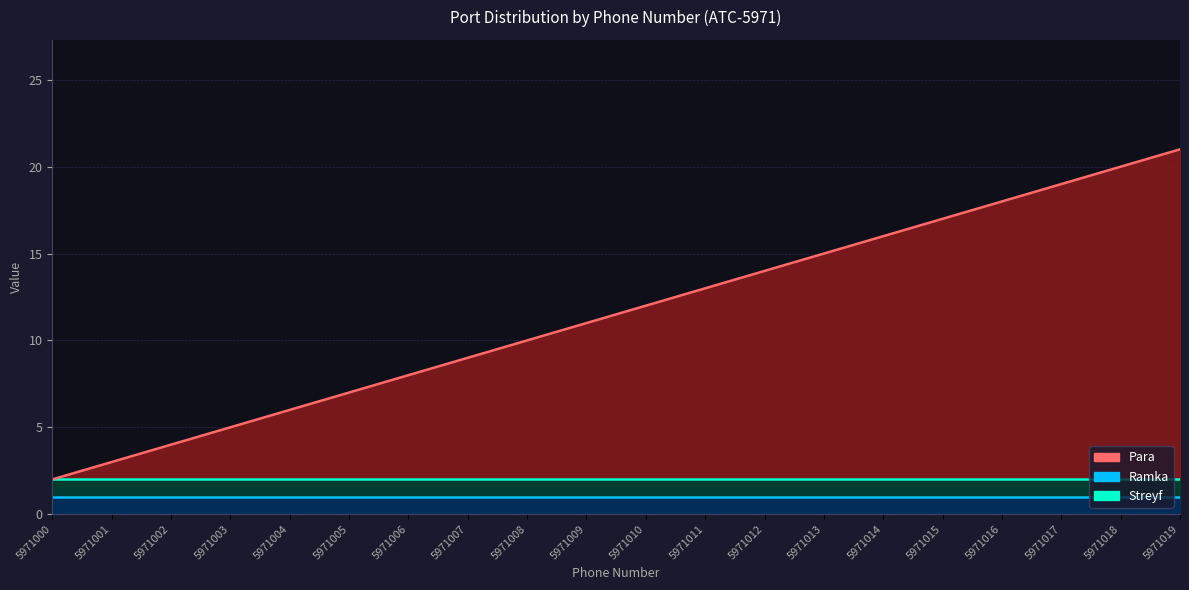

Does the chart have visible grid lines?

Yes